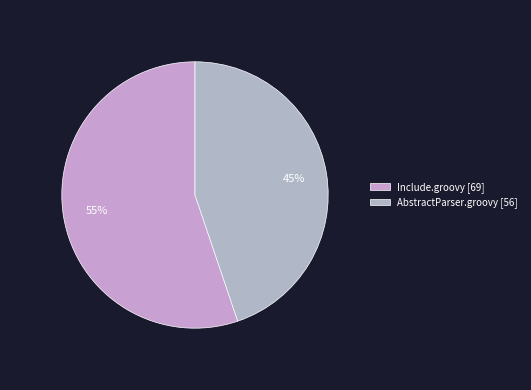

Rank the categories by value from lowest to highest.

AbstractParser.groovy, Include.groovy